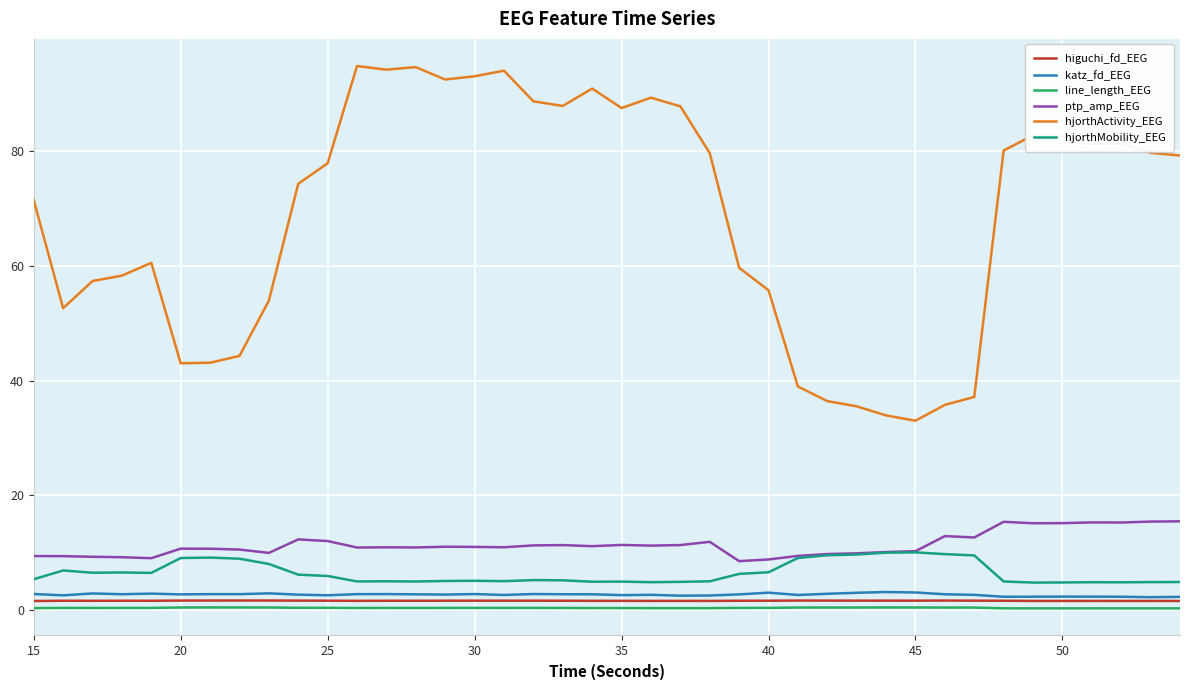

Which series has the widest spread of values?

hjorthActivity_EEG